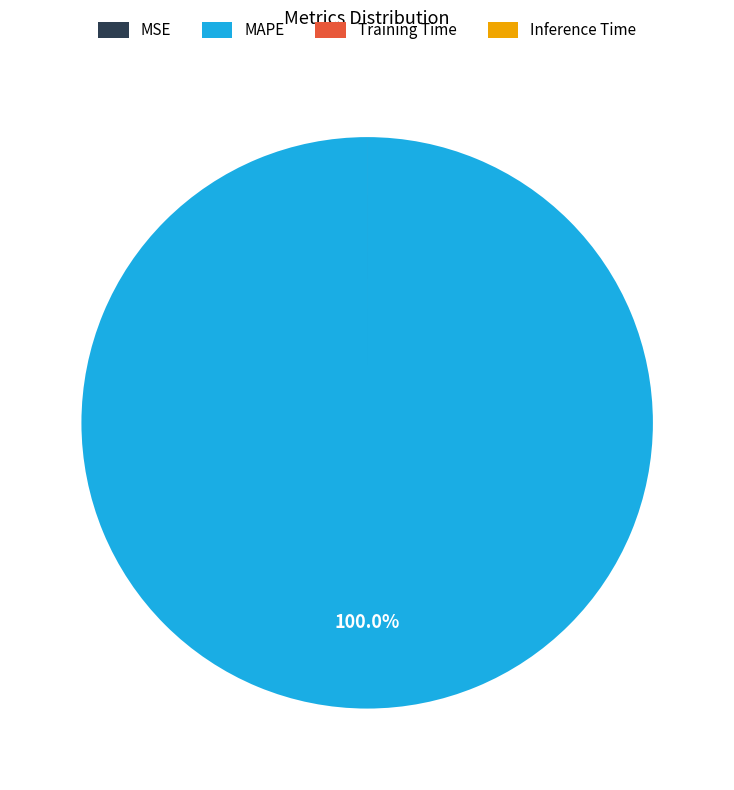

To the nearest percent, what is the average slice percentage?

25%